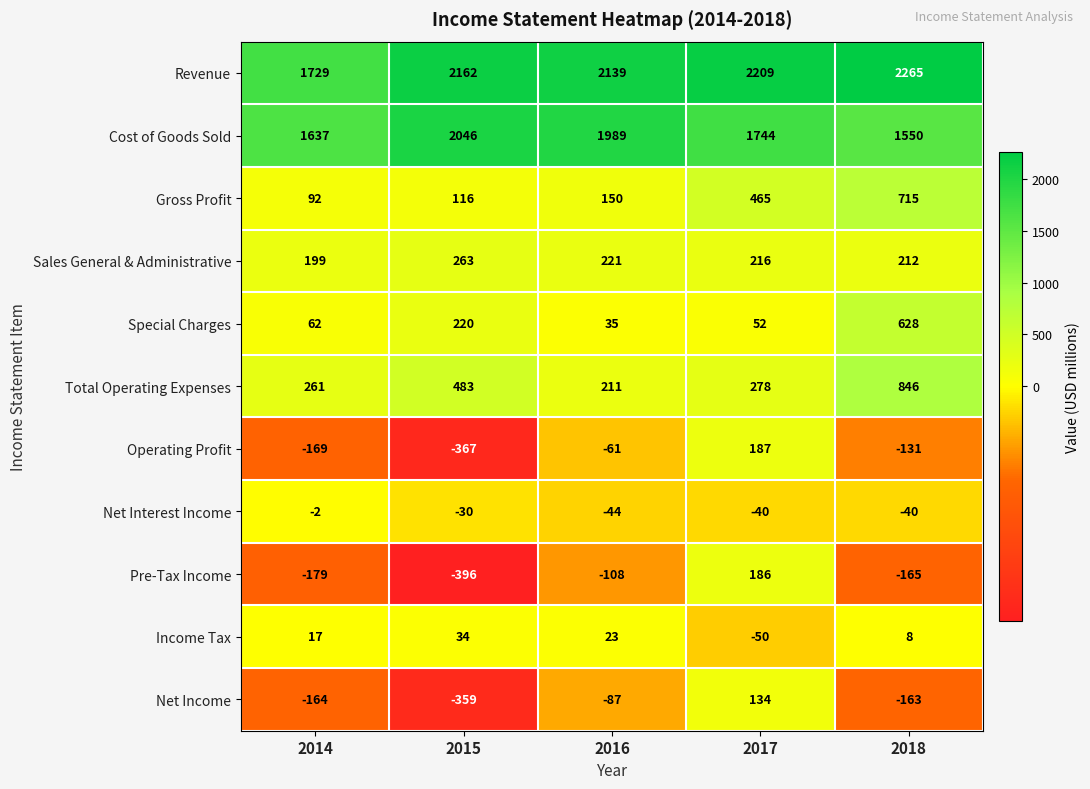

What is the maximum value shown in the chart?

2265